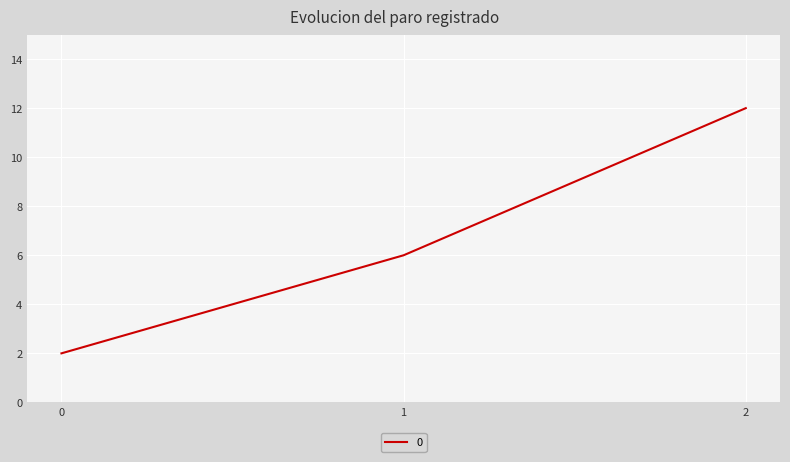

List the labels in order of value, largest first.

2, 1, 0